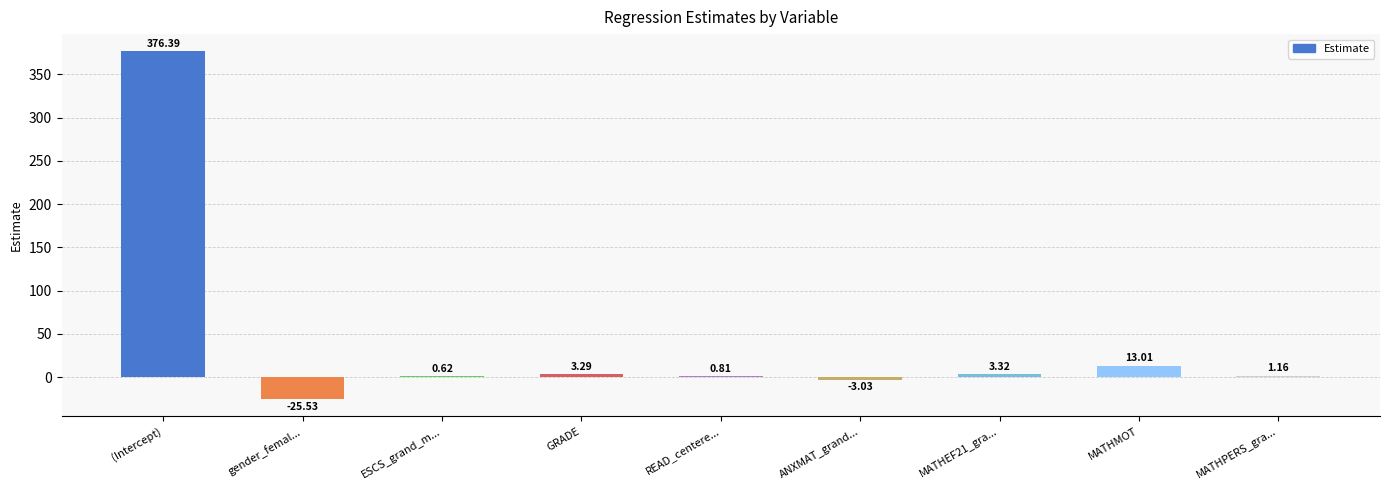

How many distinct data groups are displayed?

1